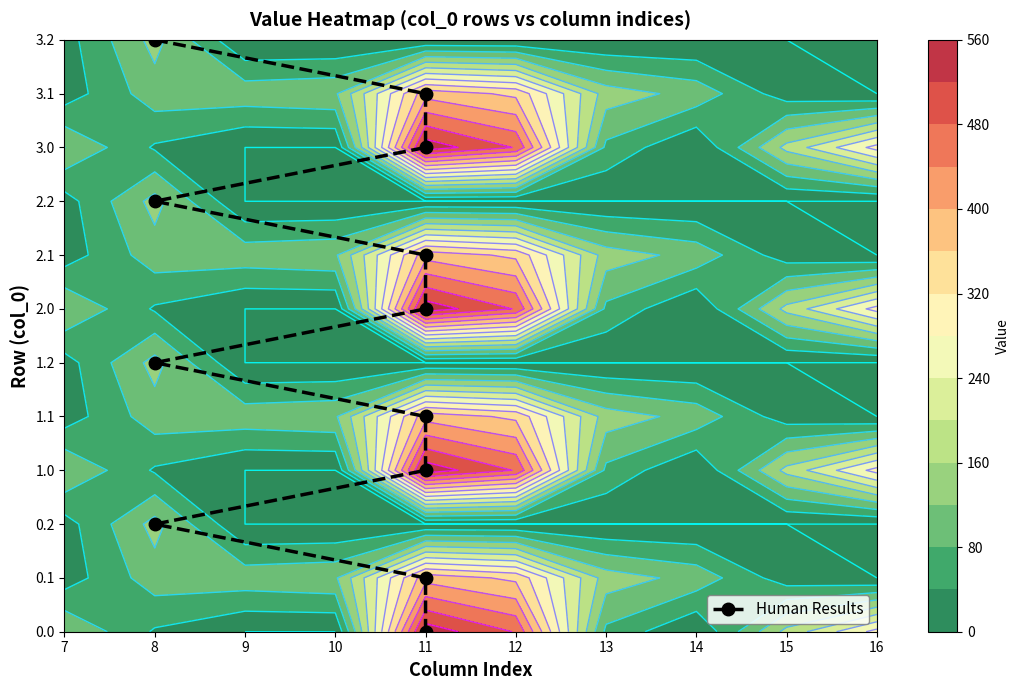

How many values are above zero?

11